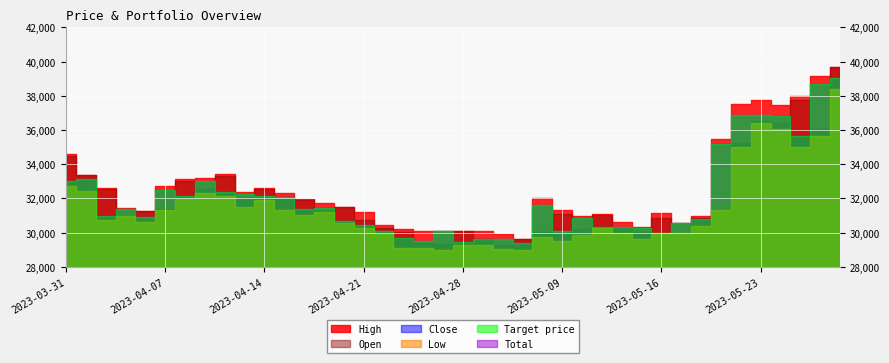

How many series are shown in this chart?

6